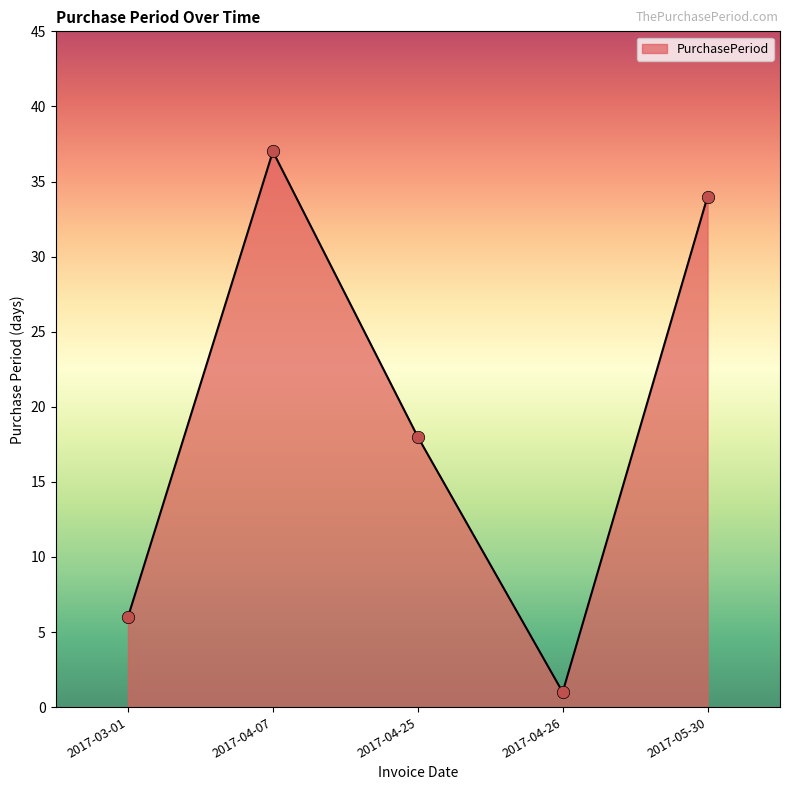

Approximately how many times larger is the value at 2017-04-07 compared to 2017-05-30?

1.1